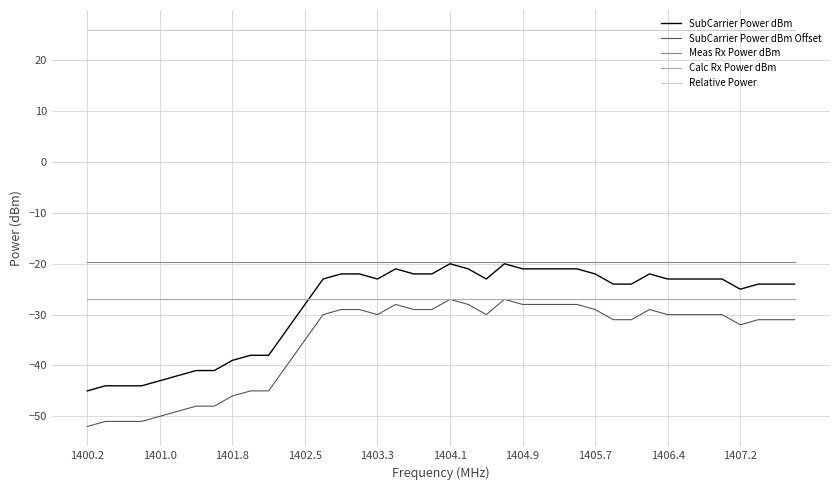

True or false: SubCarrier Power dBm has more than 1 interior local peaks.

True